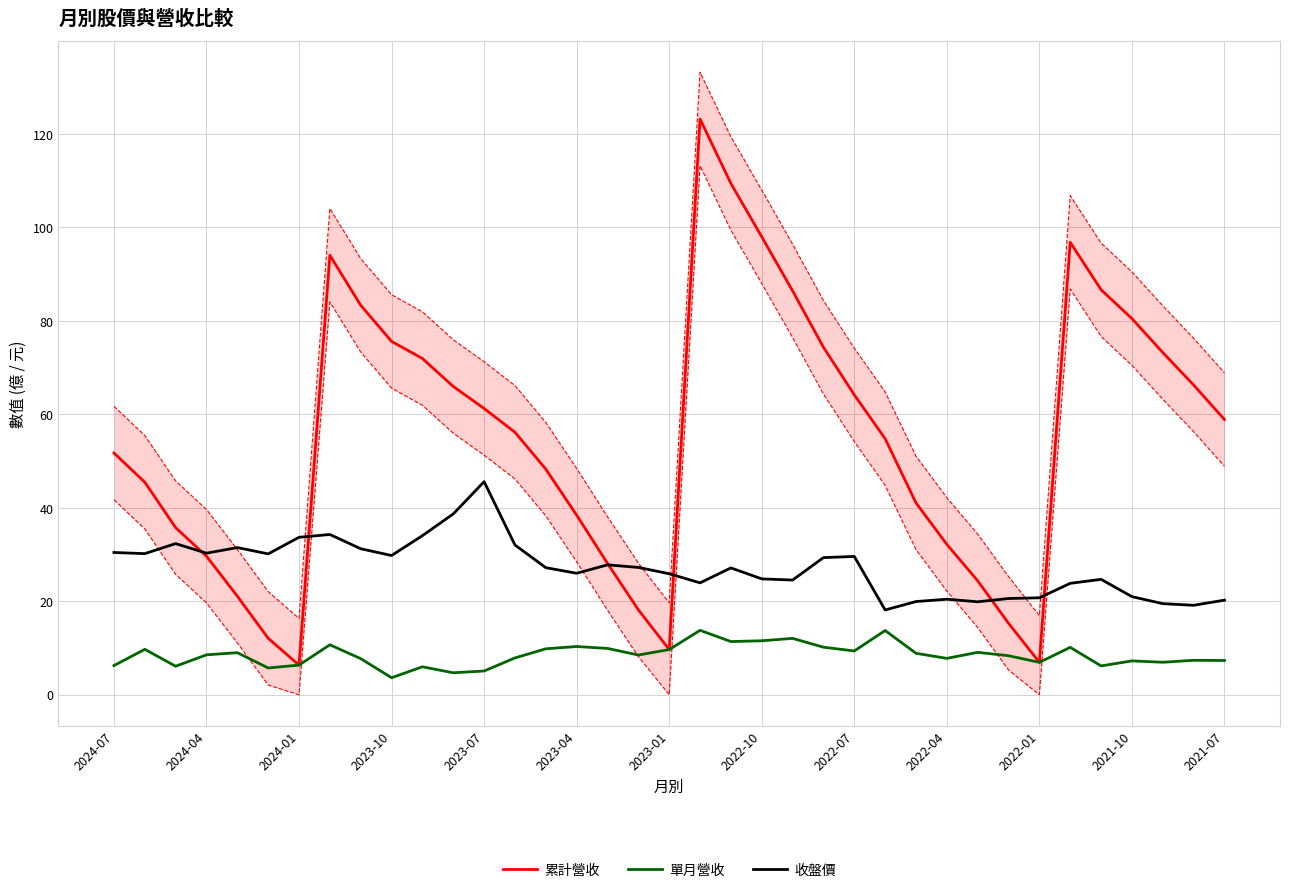

The value of 收盤價 at 2023-04 is 26.0. True or false?

True